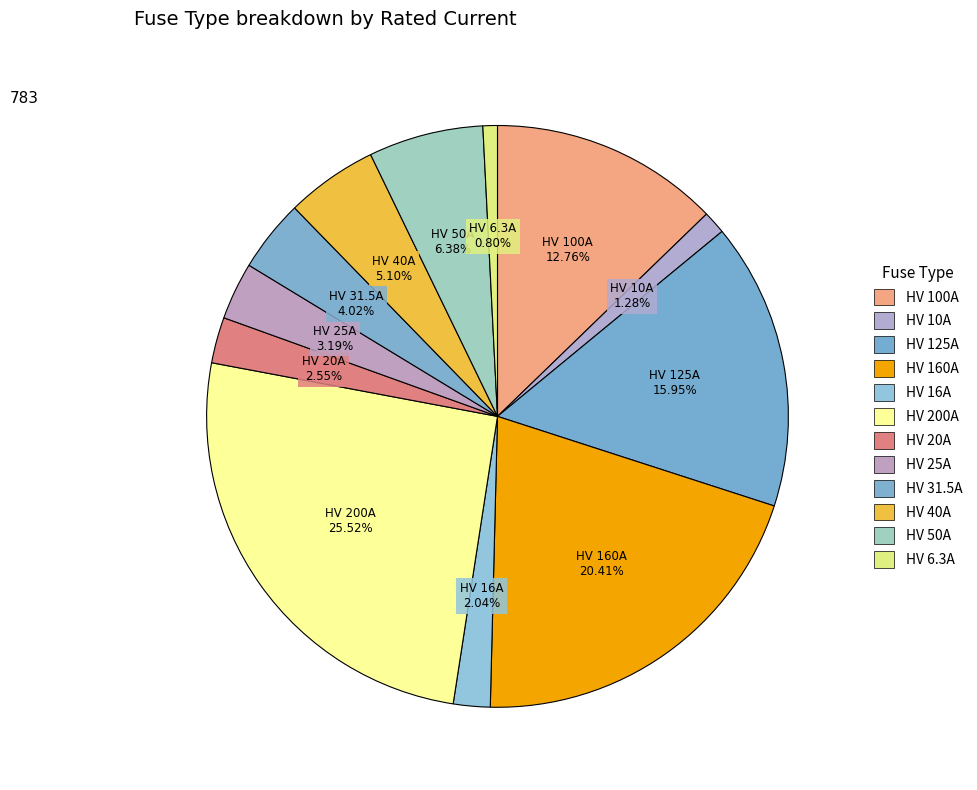

Which category has the biggest portion of the pie?

HV 200A